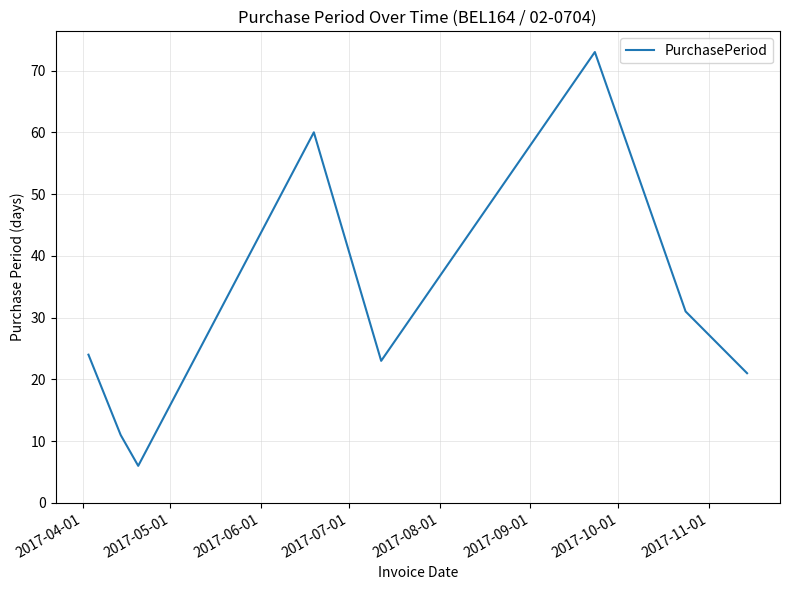

What is the greatest value displayed?

73